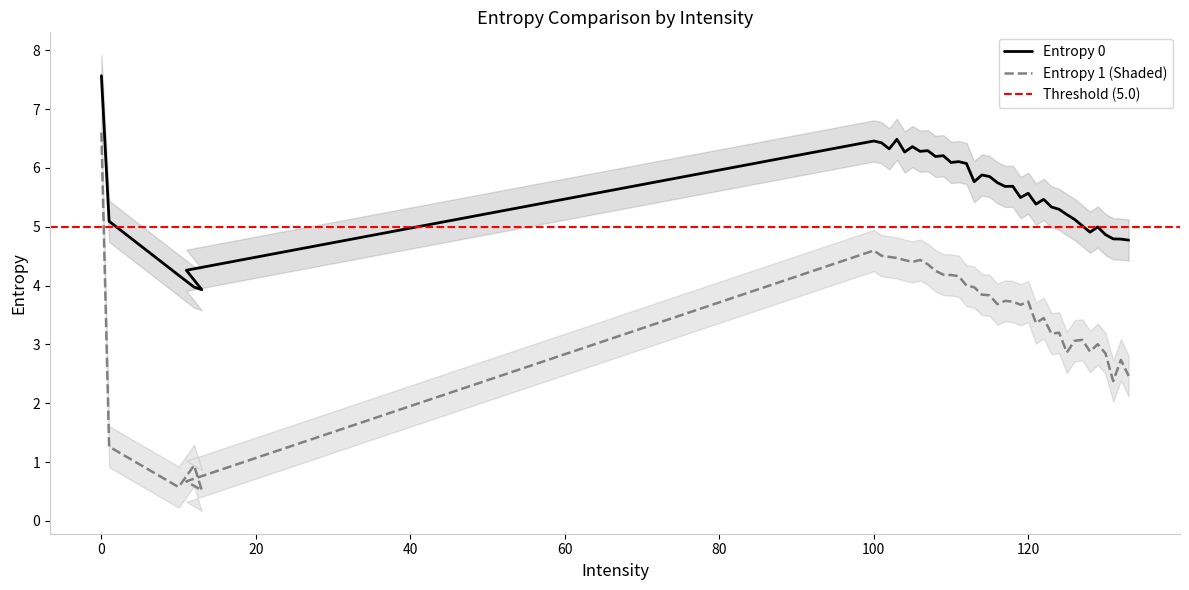

Reading right to left, list all the values displayed in this chart.

Entropy 0: 4.8	4.8	4.8	4.9	5.0	4.9	5.0	5.1	5.2	5.3	5.3	5.5	5.4	5.6	5.5	5.7	5.7	5.7	5.9	5.9	5.8	6.1	6.1	6.1	6.2	6.2	6.3	6.3	6.4	6.3	6.5	6.3	6.4	6.5	4.3	3.9	4.0	4.2	5.1	7.6
Entropy 1: 2.5	2.7	2.4	2.8	3.0	2.9	3.1	3.1	2.9	3.2	3.2	3.4	3.4	3.7	3.7	3.7	3.7	3.7	3.8	3.8	4.0	4.0	4.2	4.2	4.2	4.3	4.4	4.4	4.4	4.4	4.5	4.5	4.5	4.6	0.7	0.5	0.9	0.6	1.3	6.6